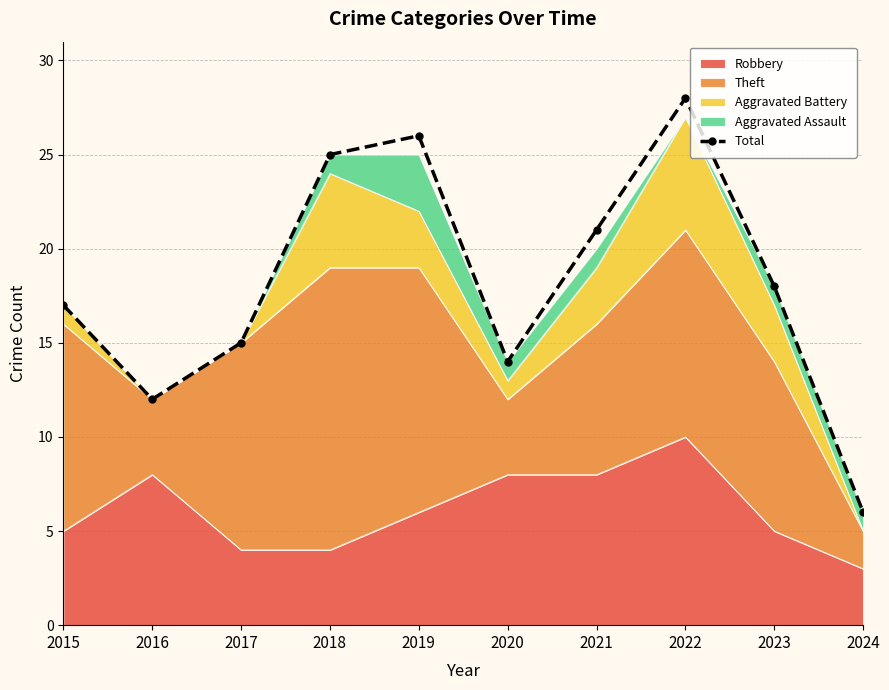

At which category does the data reach its first local valley?

2016